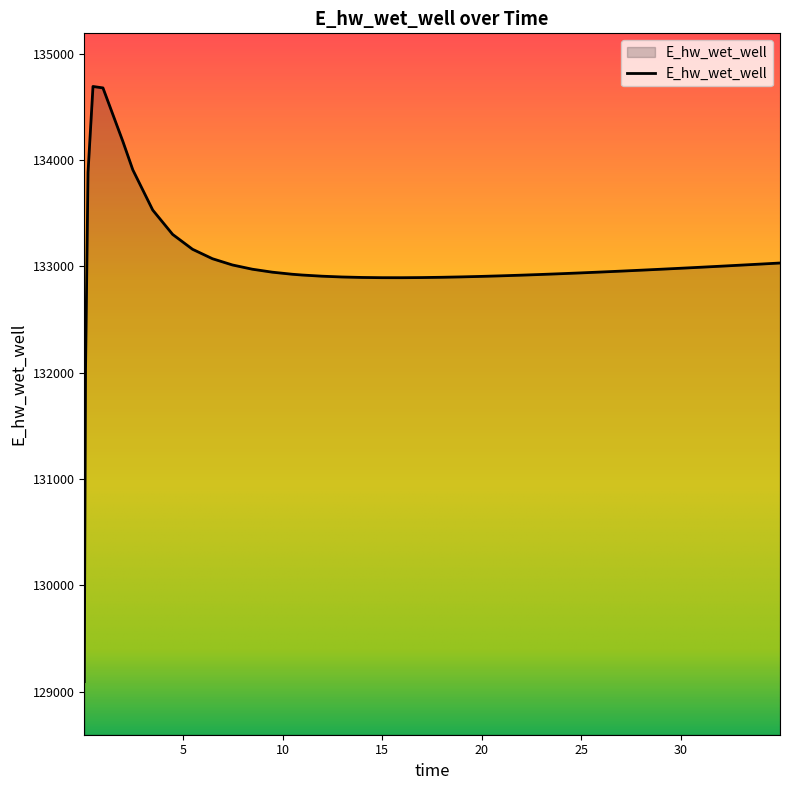

What is the difference between the maximum and minimum values?

5598.5